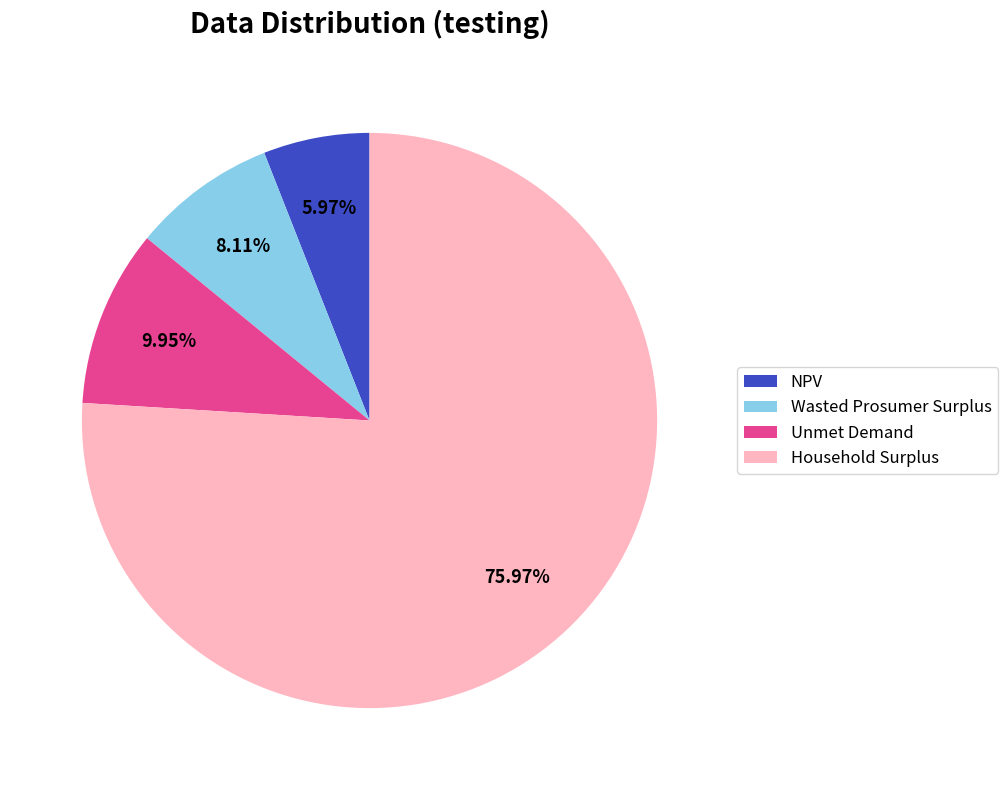

What is the ratio of the value at Household Surplus to the value at Unmet Demand?

7.6